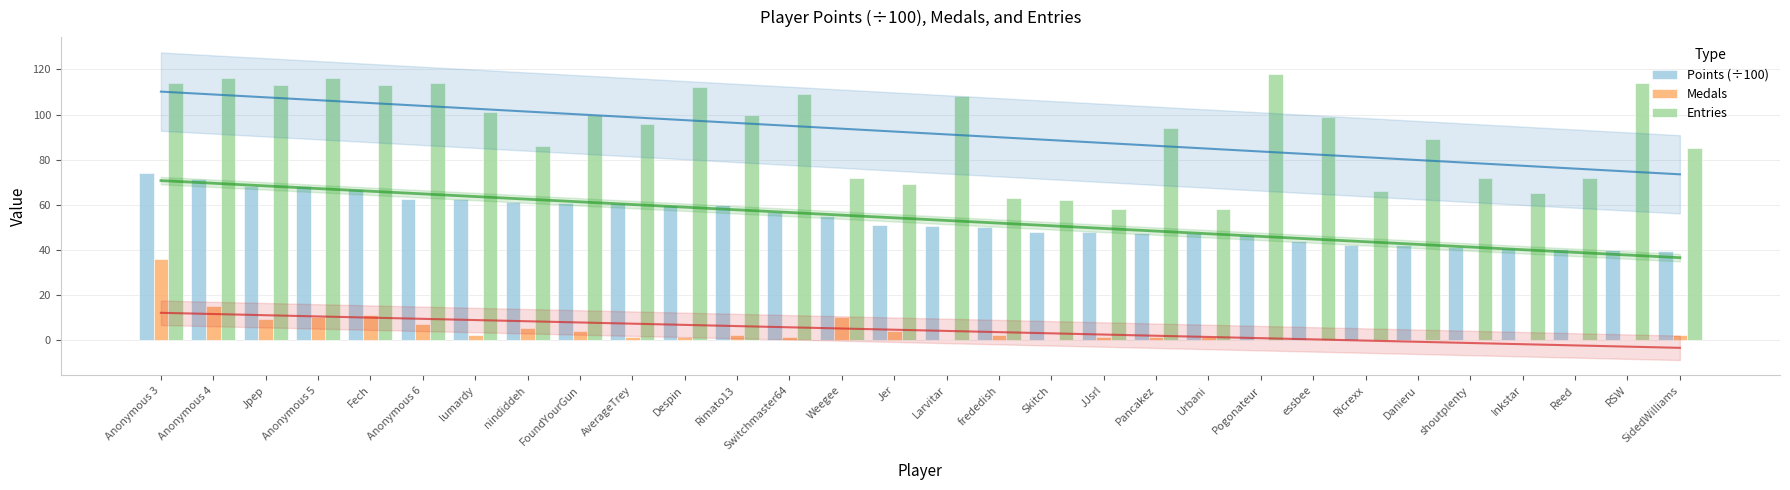

Where does the Medals series first go above 1?

Anonymous 3